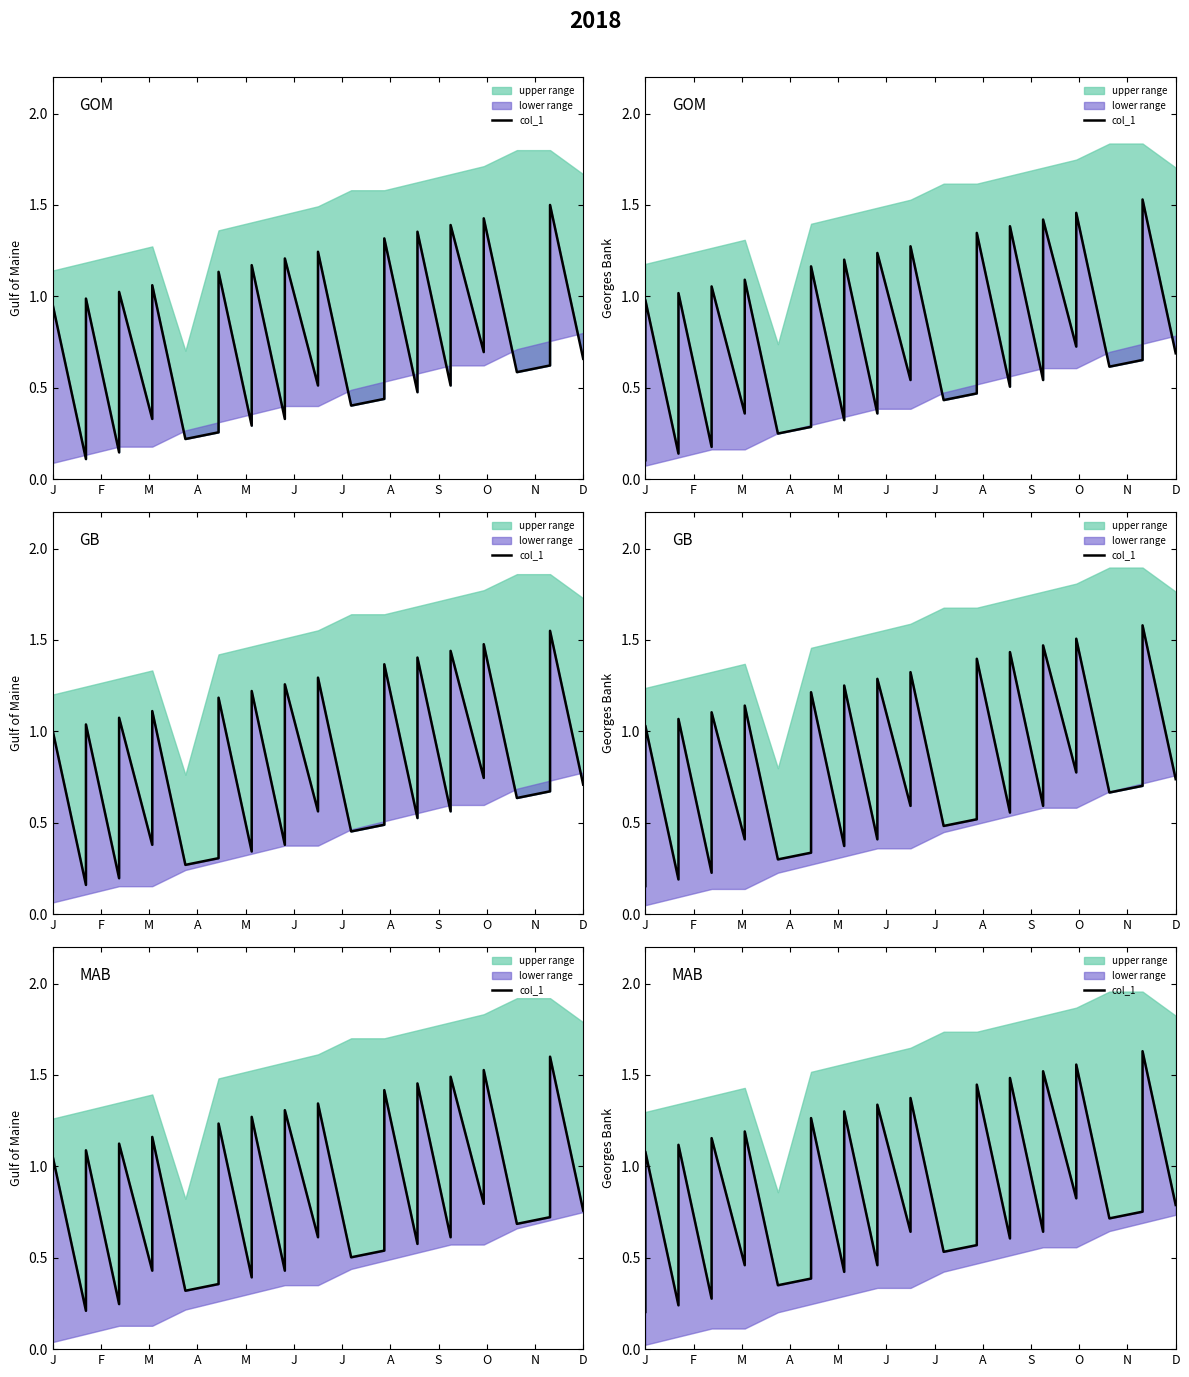

At which category does the data reach its first local peak?

J